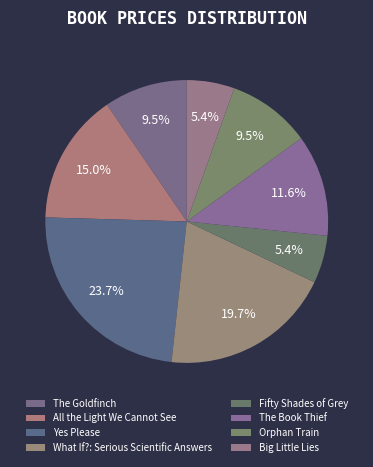

Is there any slice that represents more than half of the pie?

No